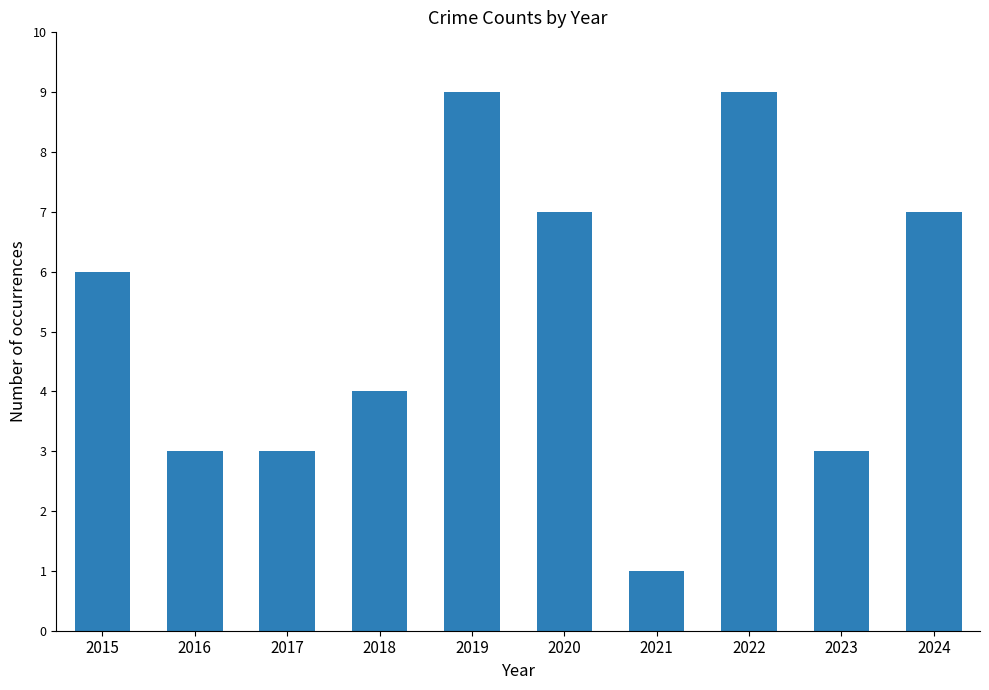

Reading left to right, extract all data points from this chart.

2015=6	2016=3	2017=3	2018=4	2019=9	2020=7	2021=1	2022=9	2023=3	2024=7